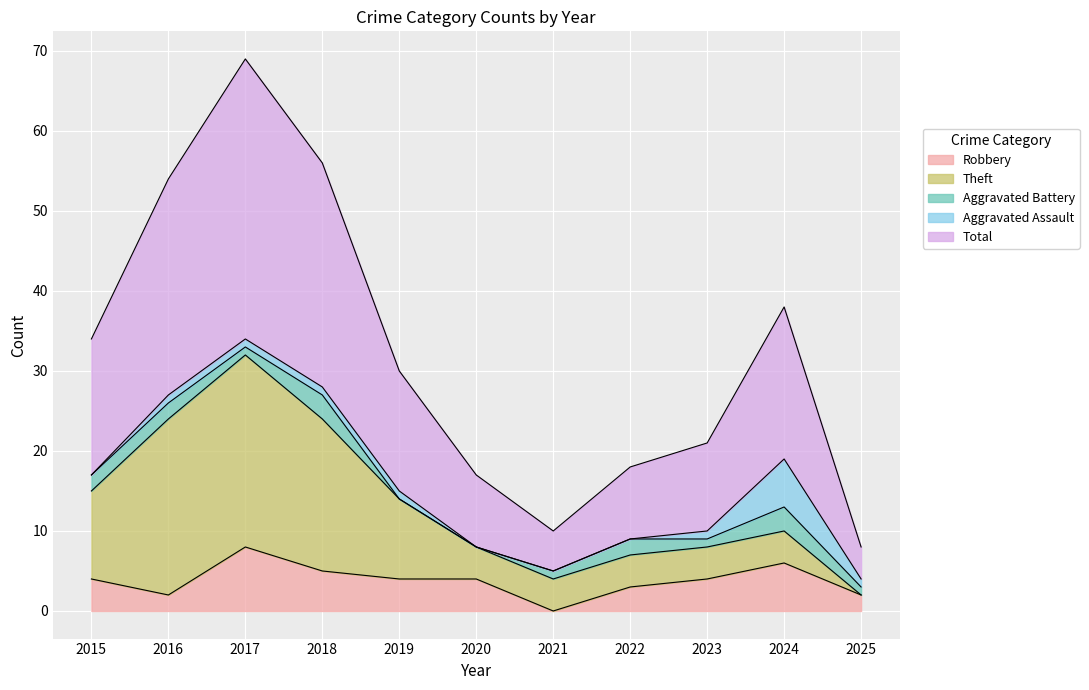

Between 2021 and 2024, which series saw the biggest shift?

Total